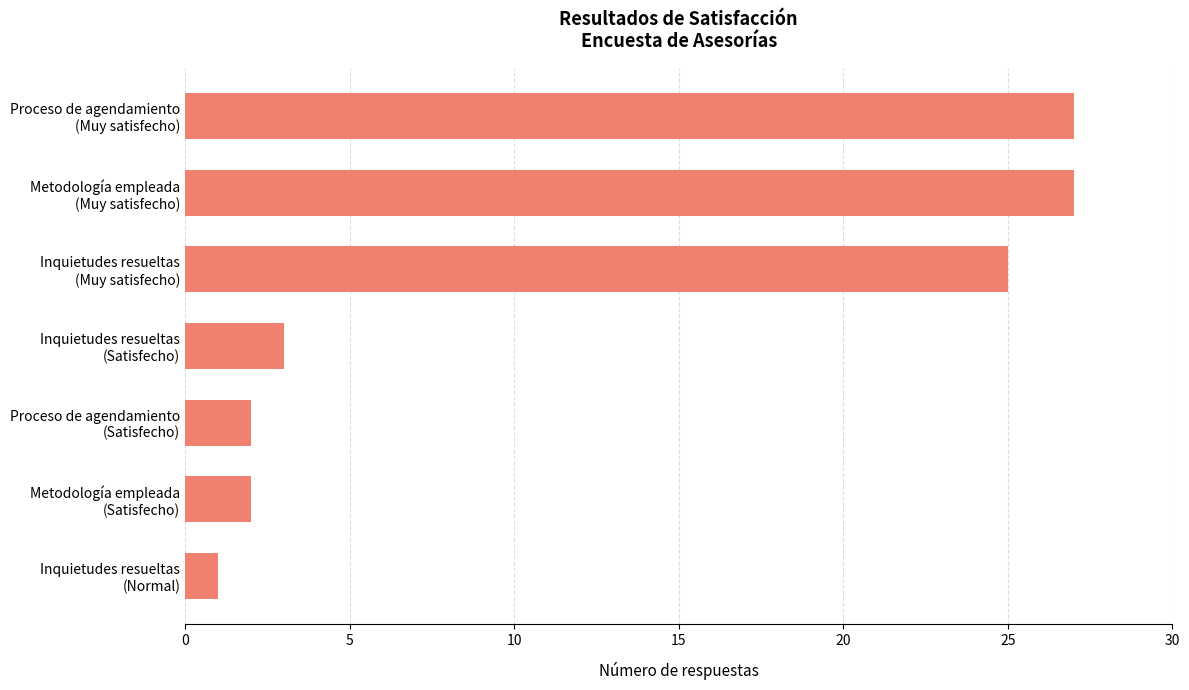

What is the value of the 6th bar from the top?

2